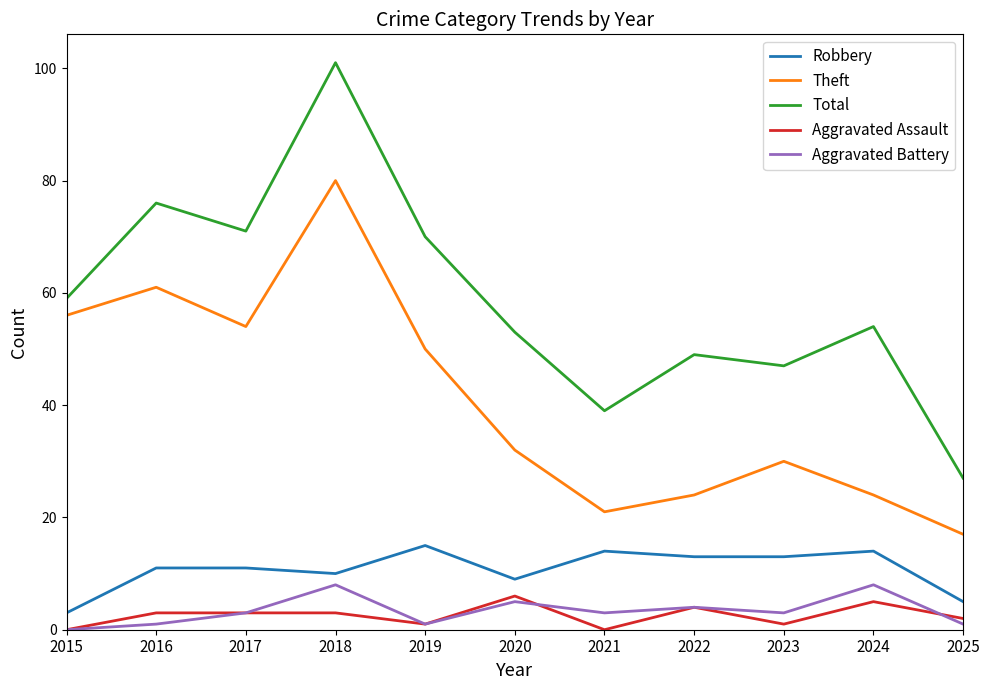

What is the highest value of the Robbery series?

15